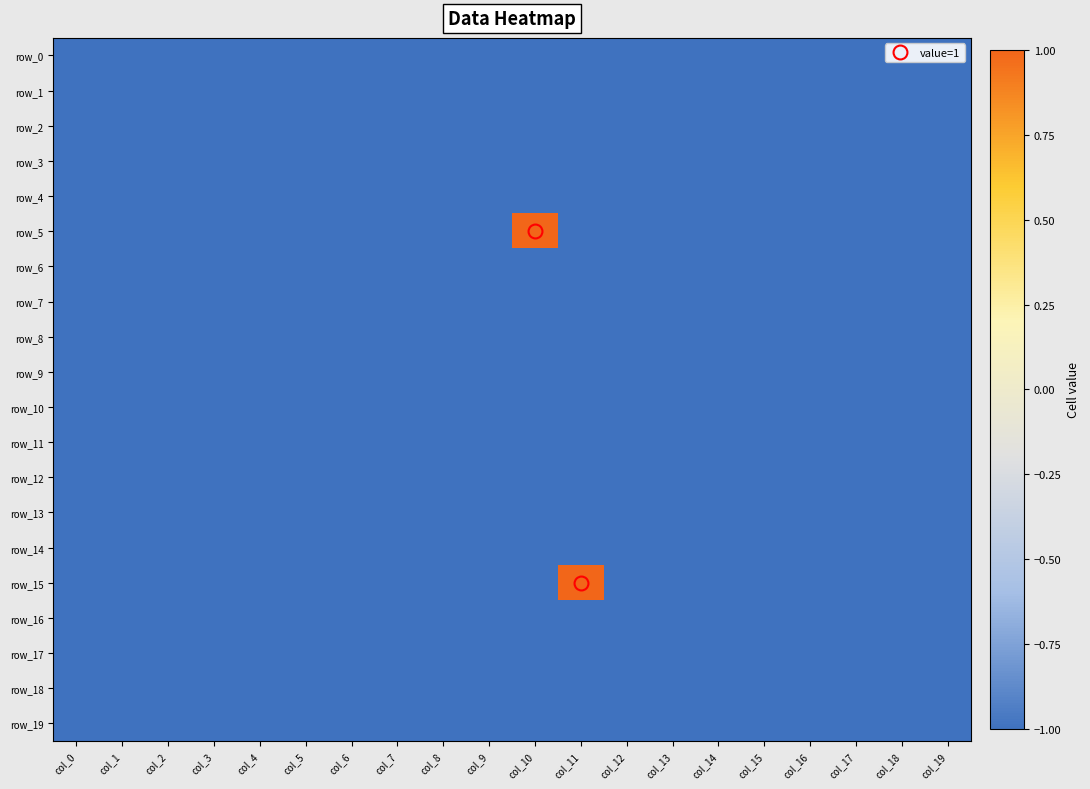

What is the total value across all series at col_19?

-20